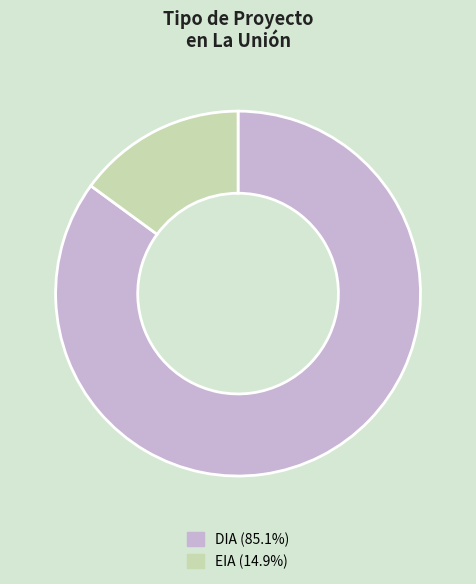

Which slice is the smallest?

EIA